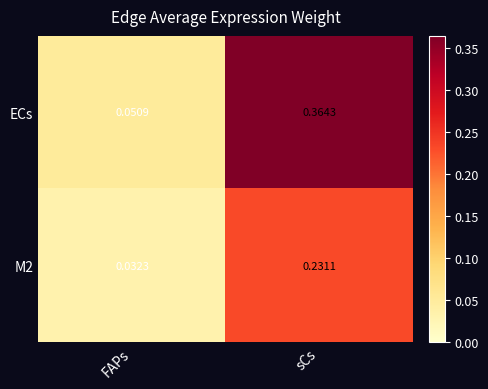

At which label is M2 closest to 0?

FAPs